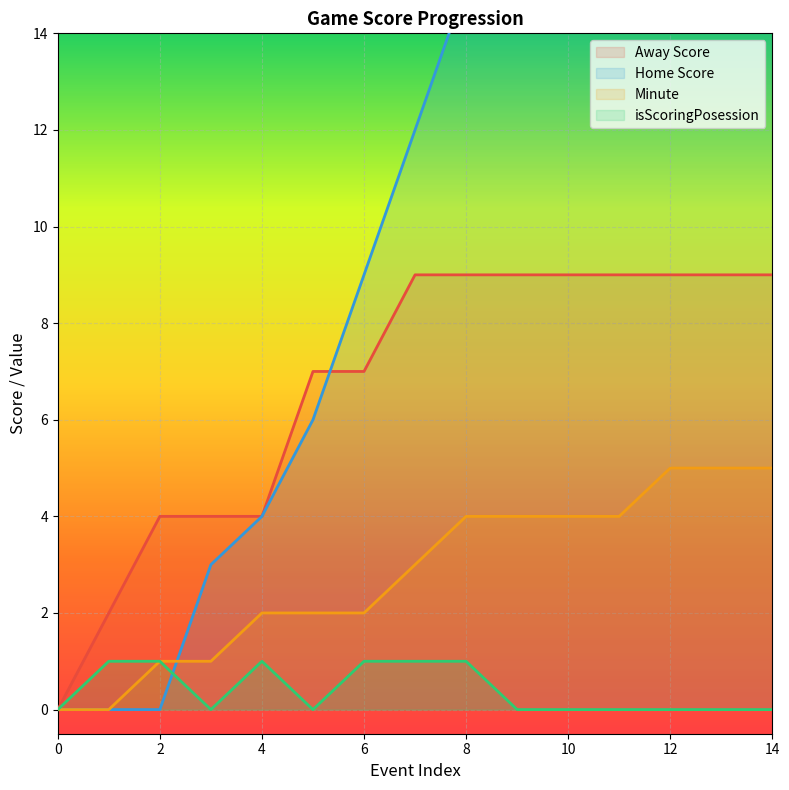

True or false: isScoringPosession has a value of -1 at 0.

False